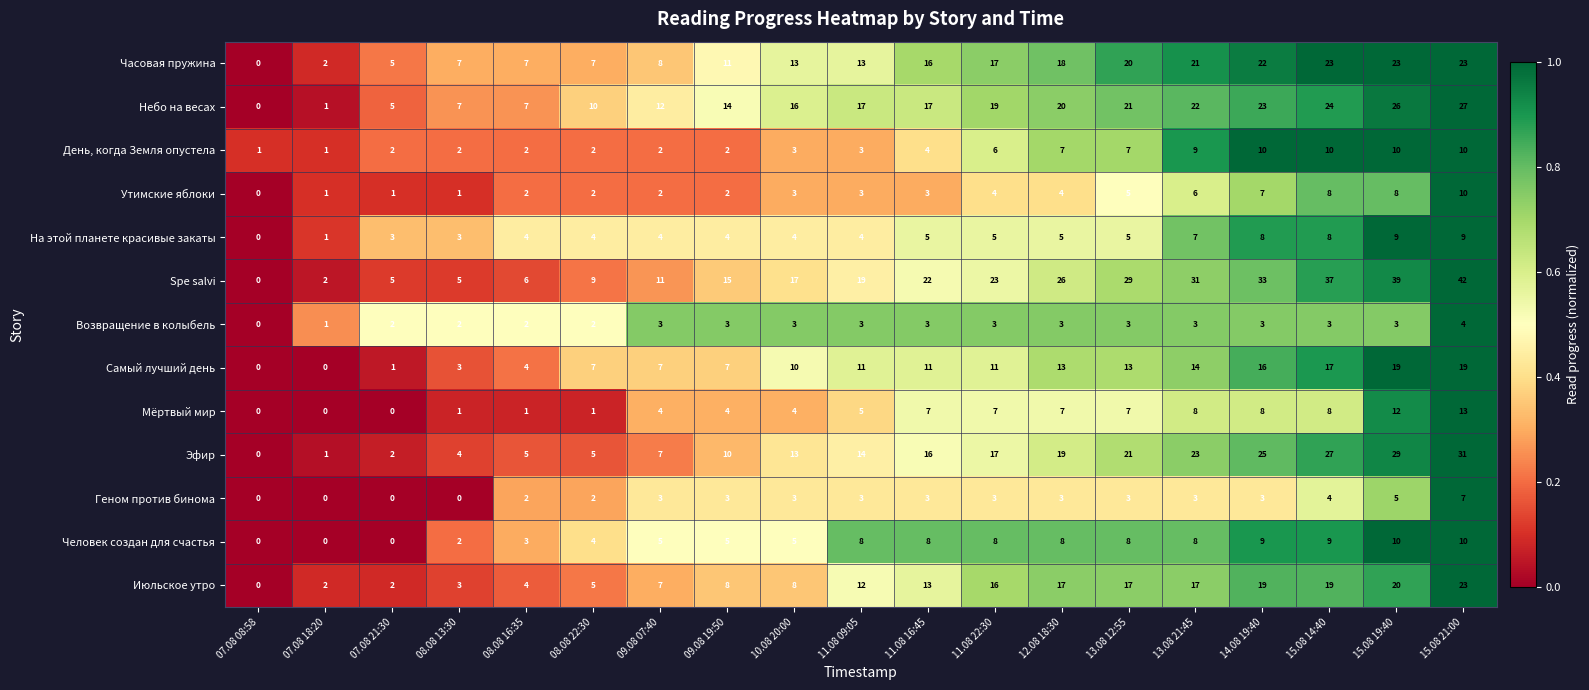

Which series has the widest spread of values?

Spe salvi